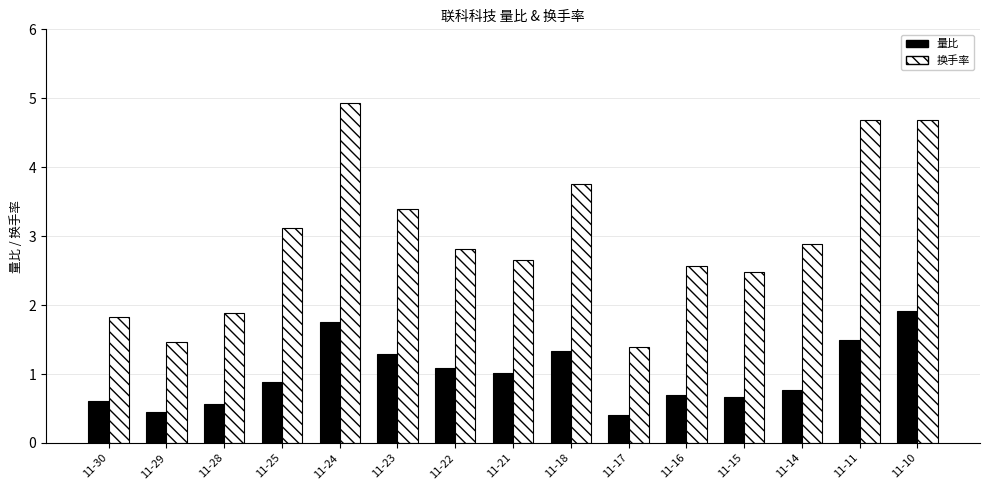

Which series changed the most between 11-30 and 11-14?

换手率